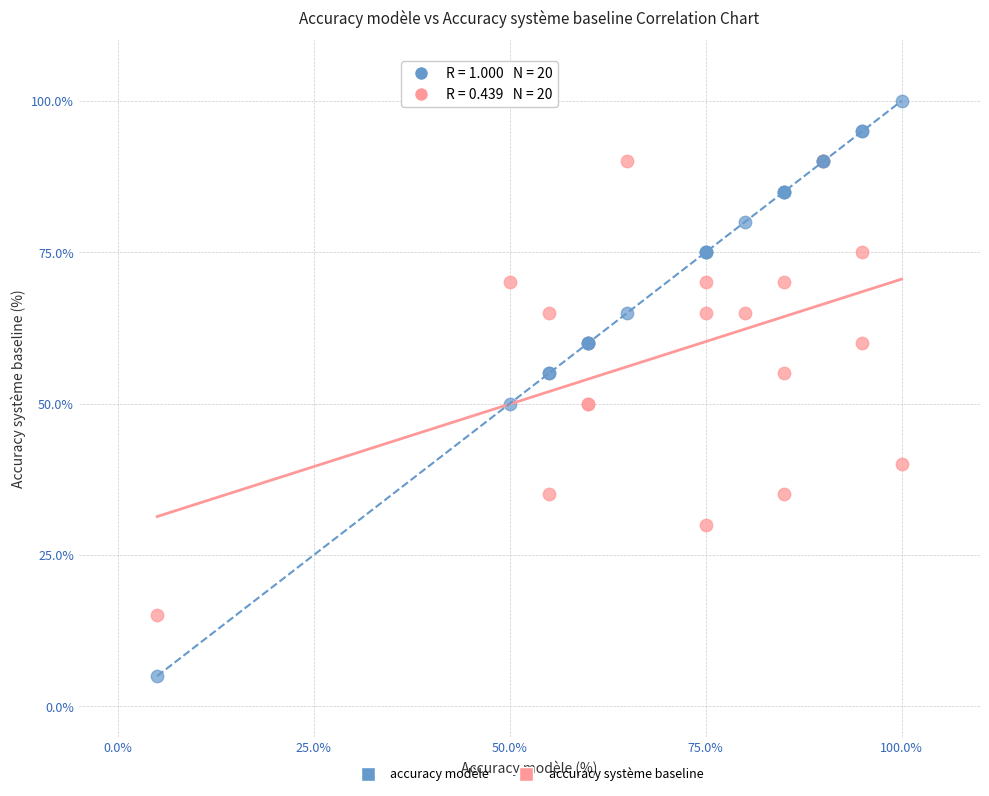

Which series contains the lowest Y value?

accuracy modèle